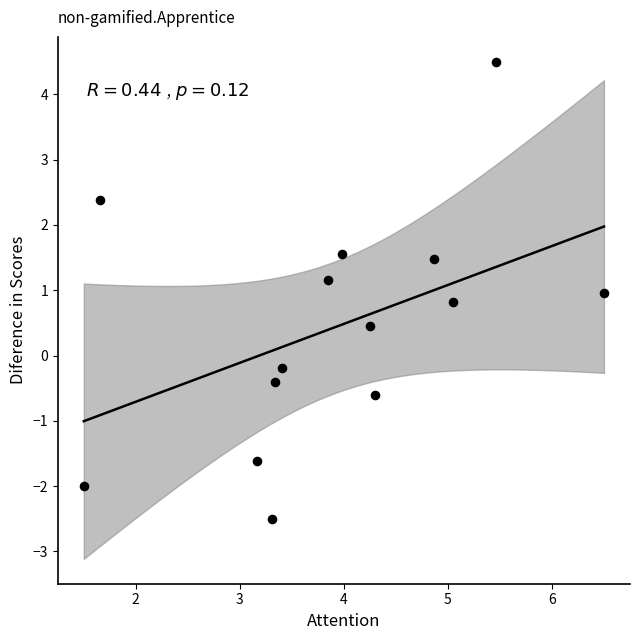

What is the range of X values (max minus min)?

5.0